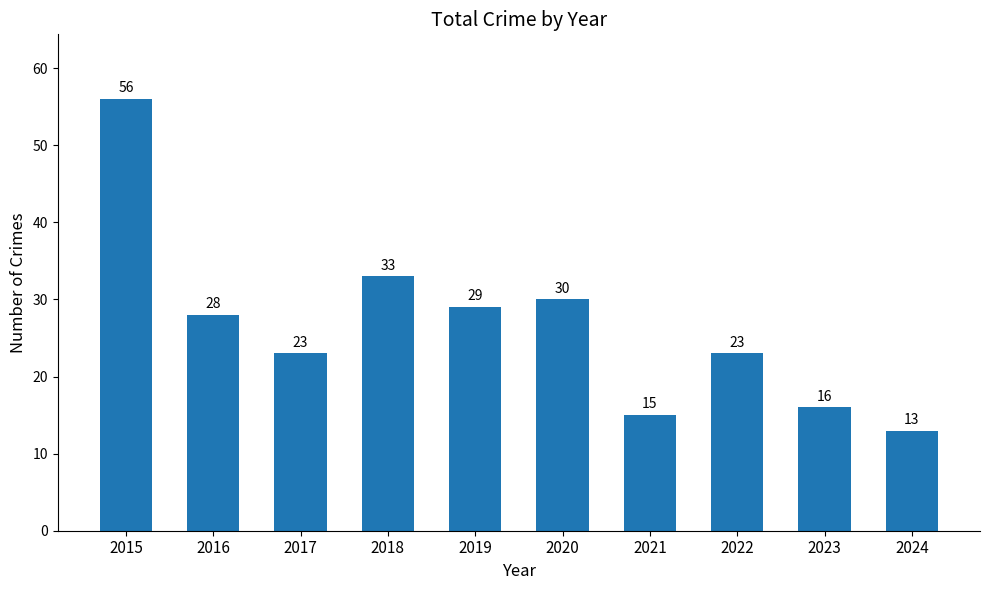

The value at 2023 is 16. True or false?

True